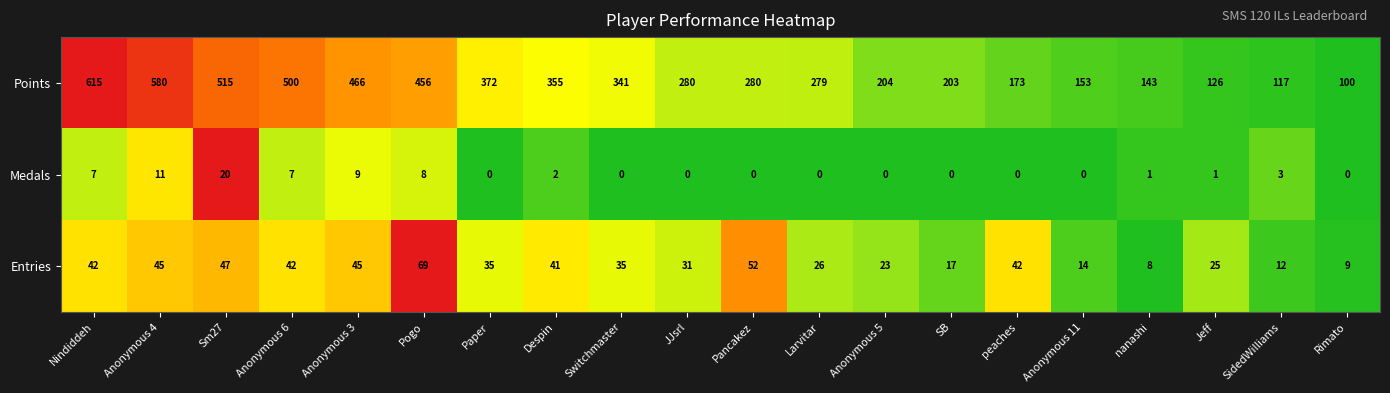

How many distinct data groups are displayed?

3